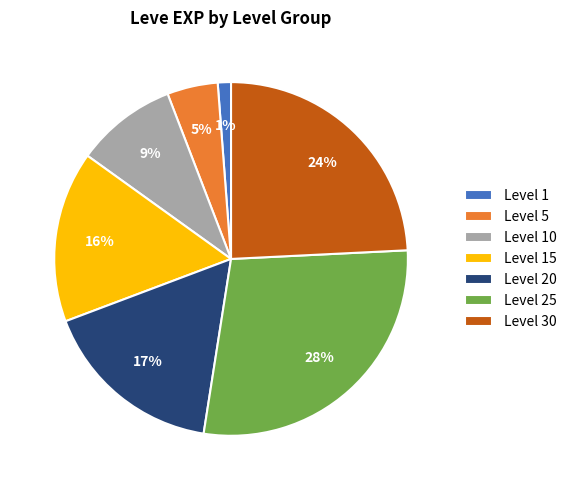

True or false: Level 20 accounts for 28% of the total.

False